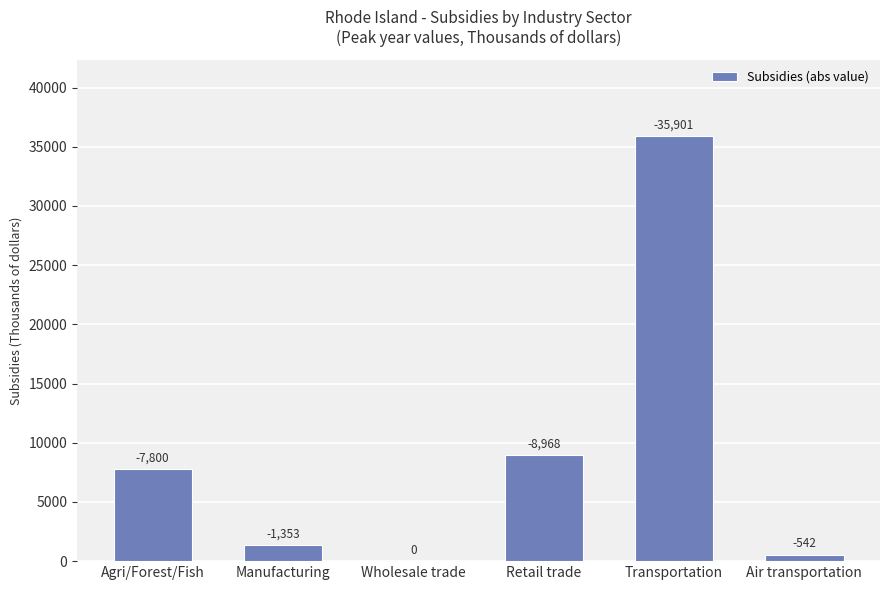

What value does the data have at Air transportation?

542